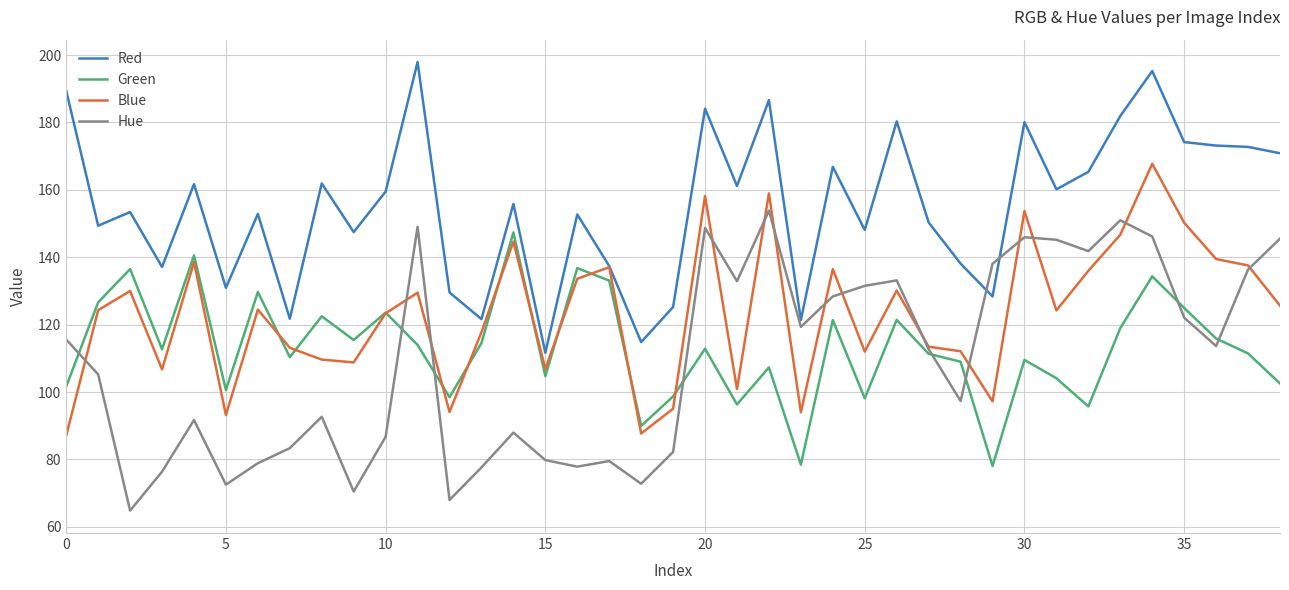

Which series has the largest total across all categories?

Red